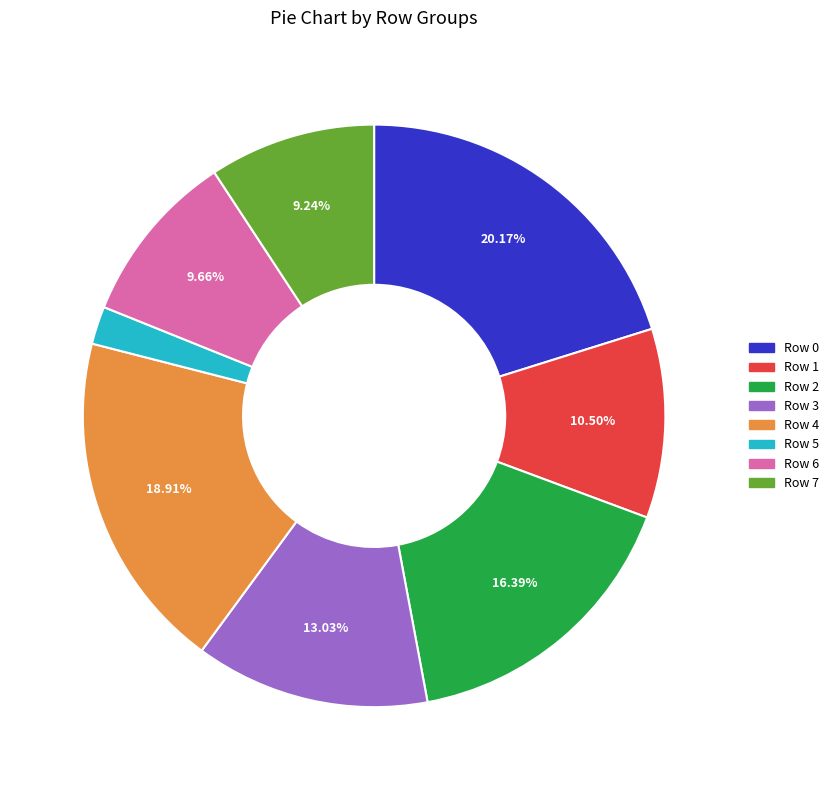

Do Row 1 and Row 5 together represent more than half of the pie?

No